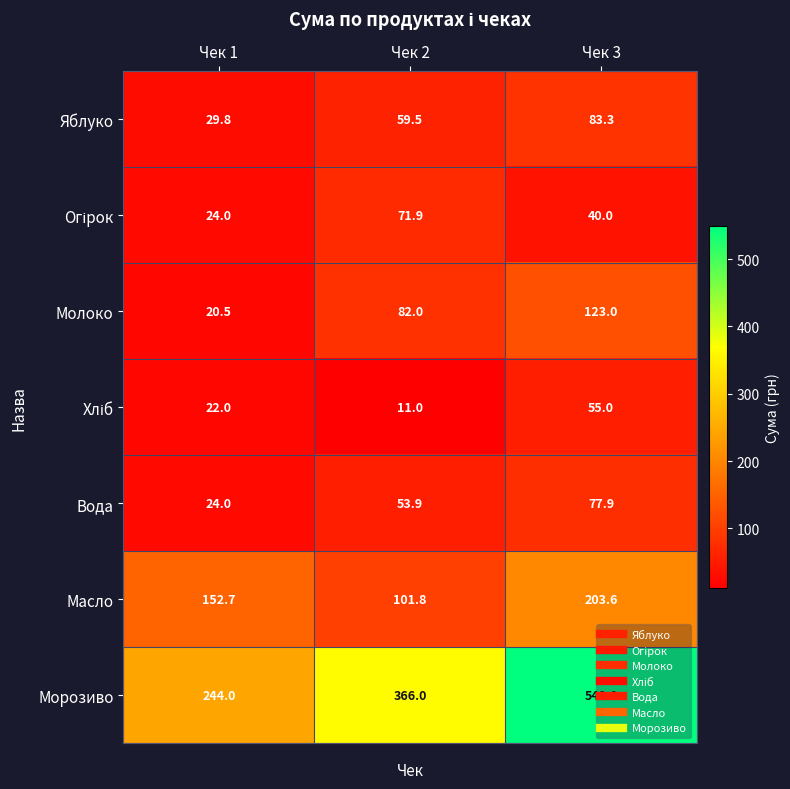

What is the total value across all series at Чек 3?

1131.8